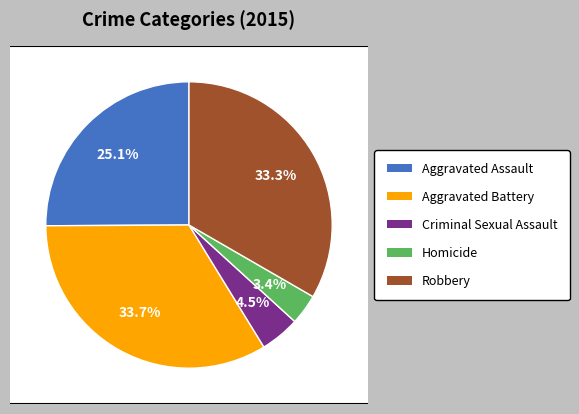

Count the number of slices in the pie.

5